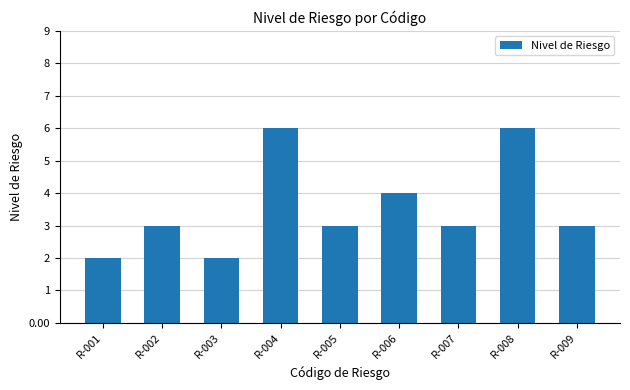

What is the average value?

4